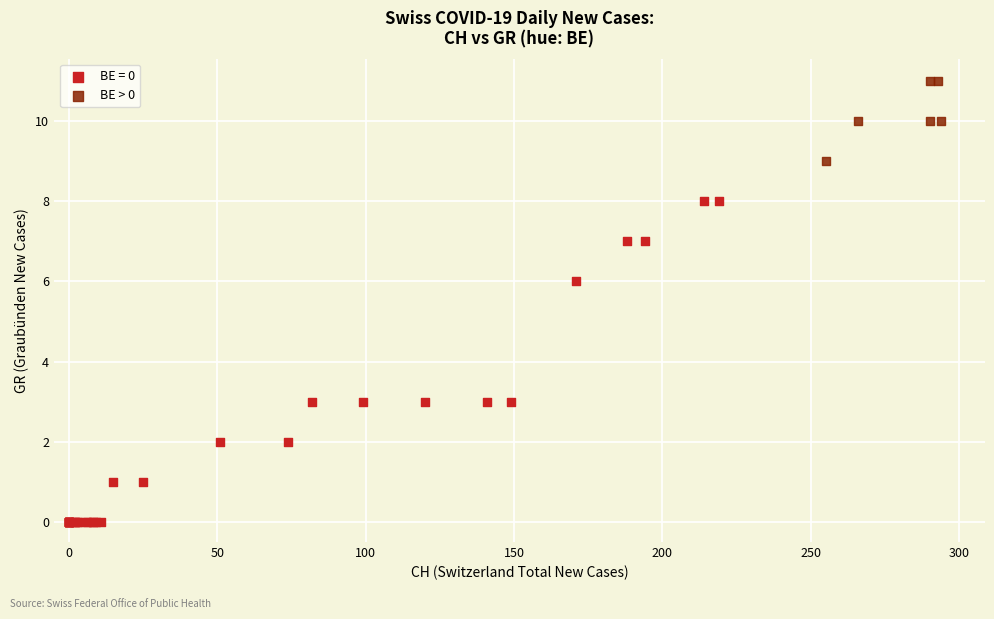

Which series has the widest spread of Y values?

BE = 0